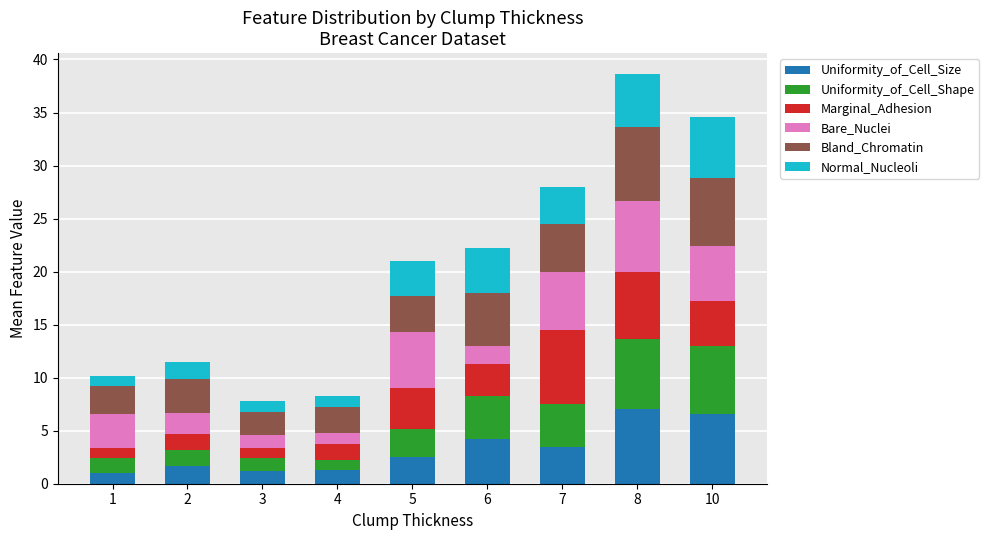

How many bars are there in total?

9